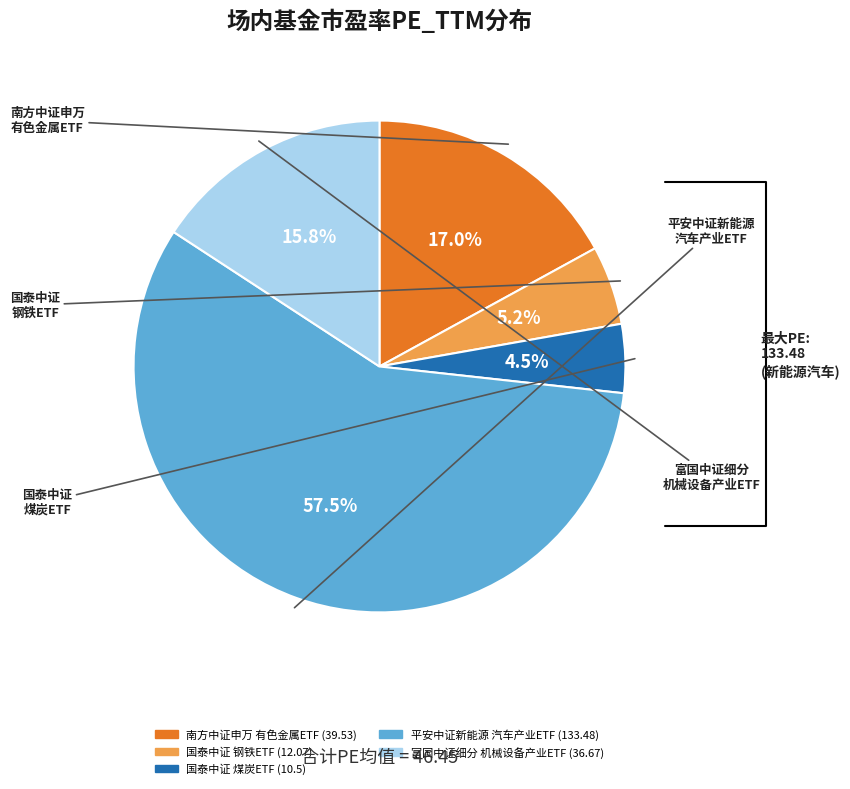

To the nearest percent, what is the average slice percentage?

20%